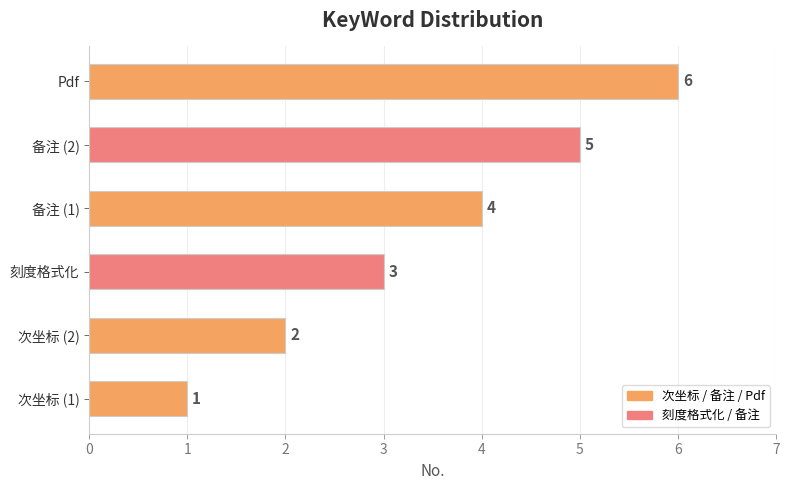

How many values are between 2 and 5?

4